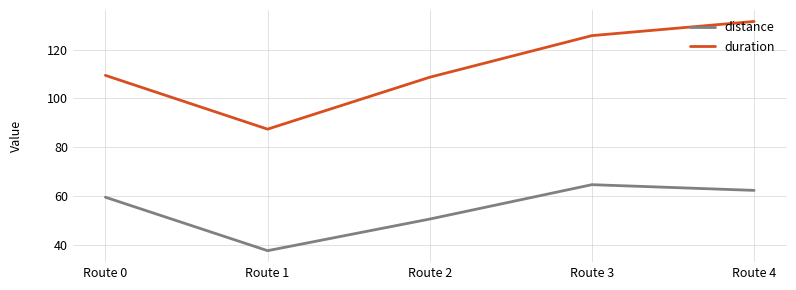

What is the approximate value of duration at Route 2?

108.7